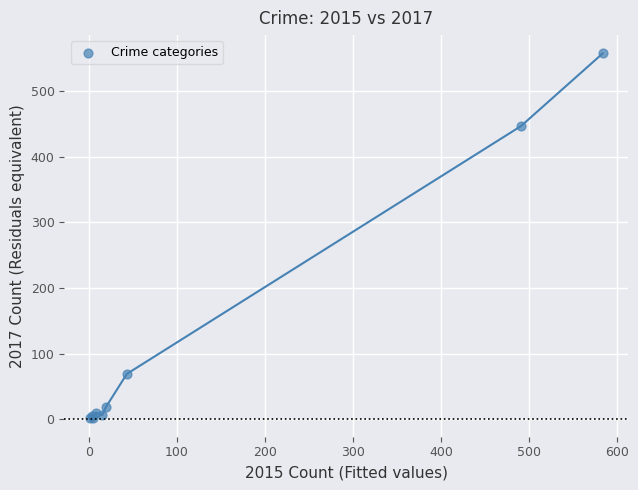

What Y value in the scatter plot is closest to 279?

447